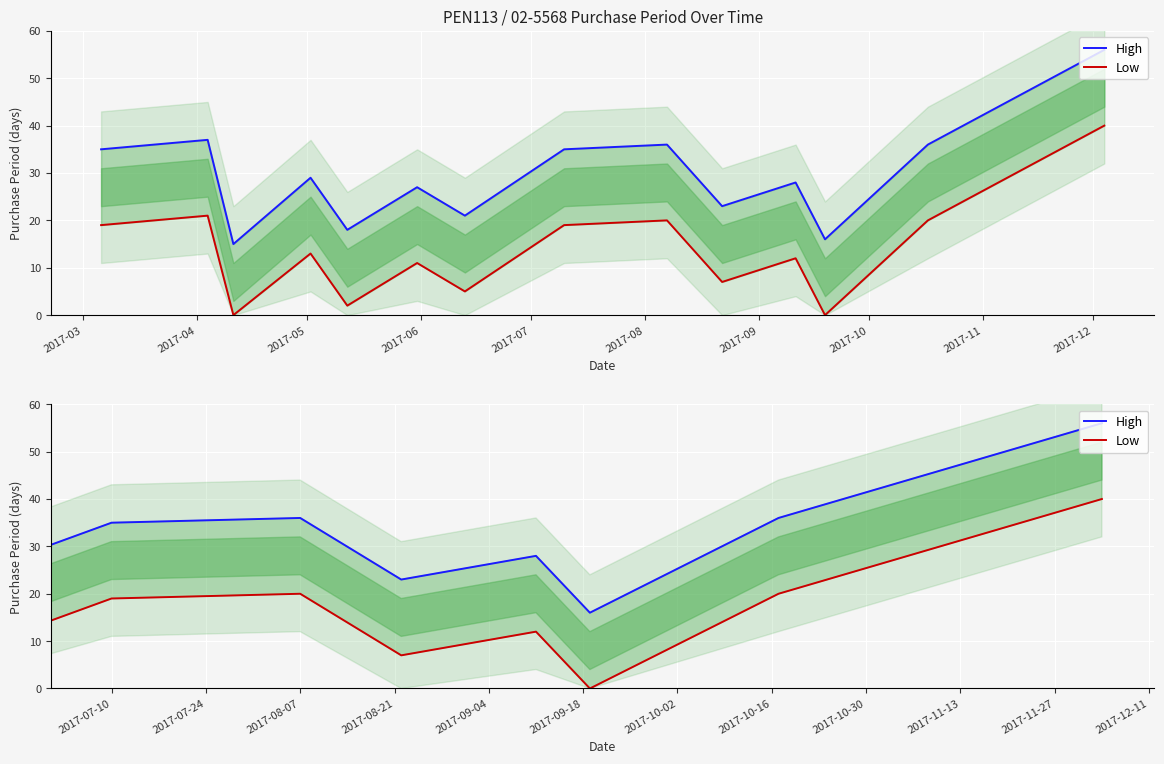

How many values in the High series are below 29?

7